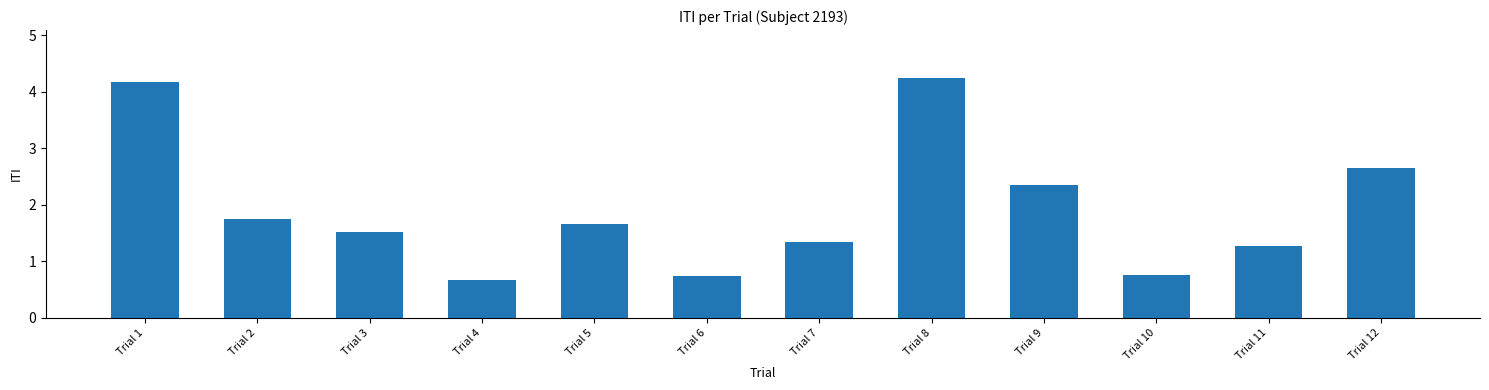

Which has a higher value, Trial 2 or Trial 6?

Trial 2